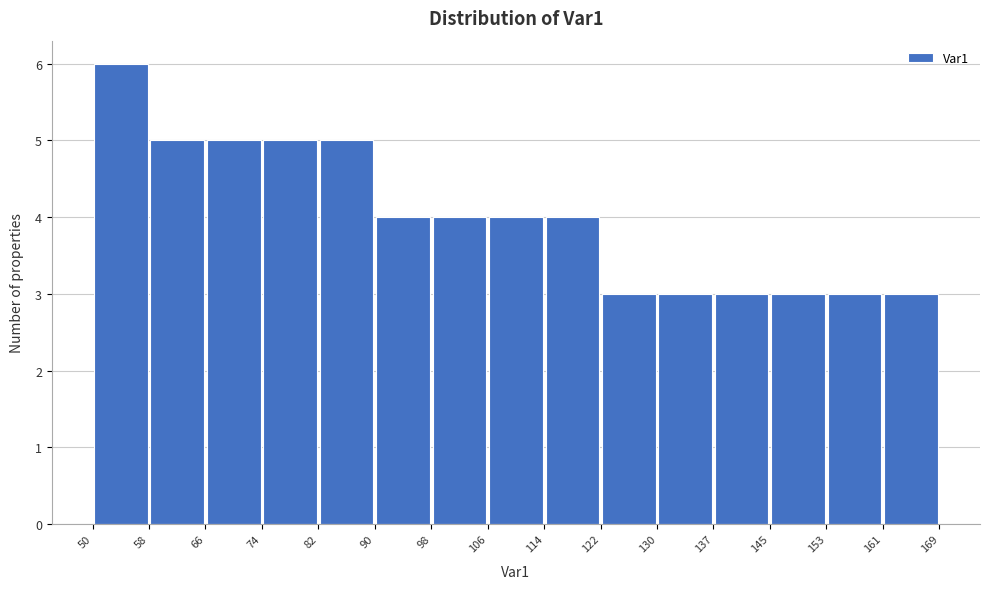

Which range on the x-axis has the tallest bar?

50 to 58